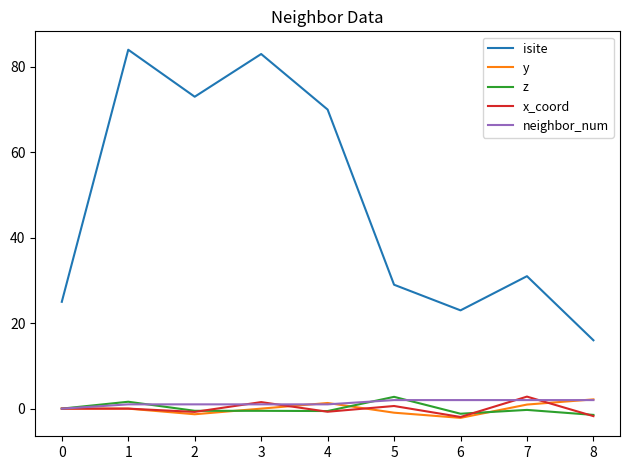

Which series has the largest total across all categories?

isite